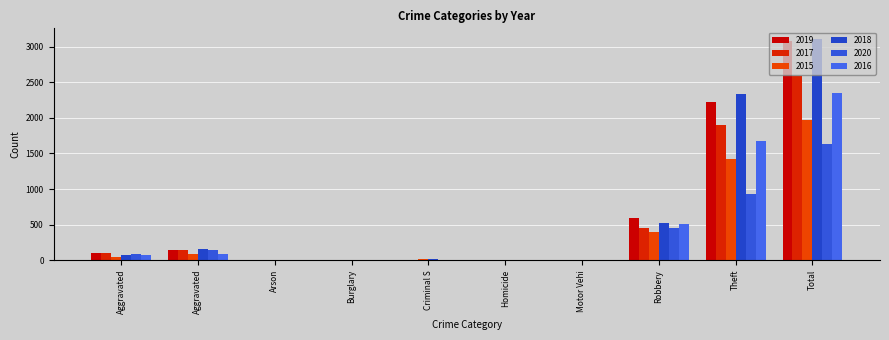

How many categories are shown in the chart?

10